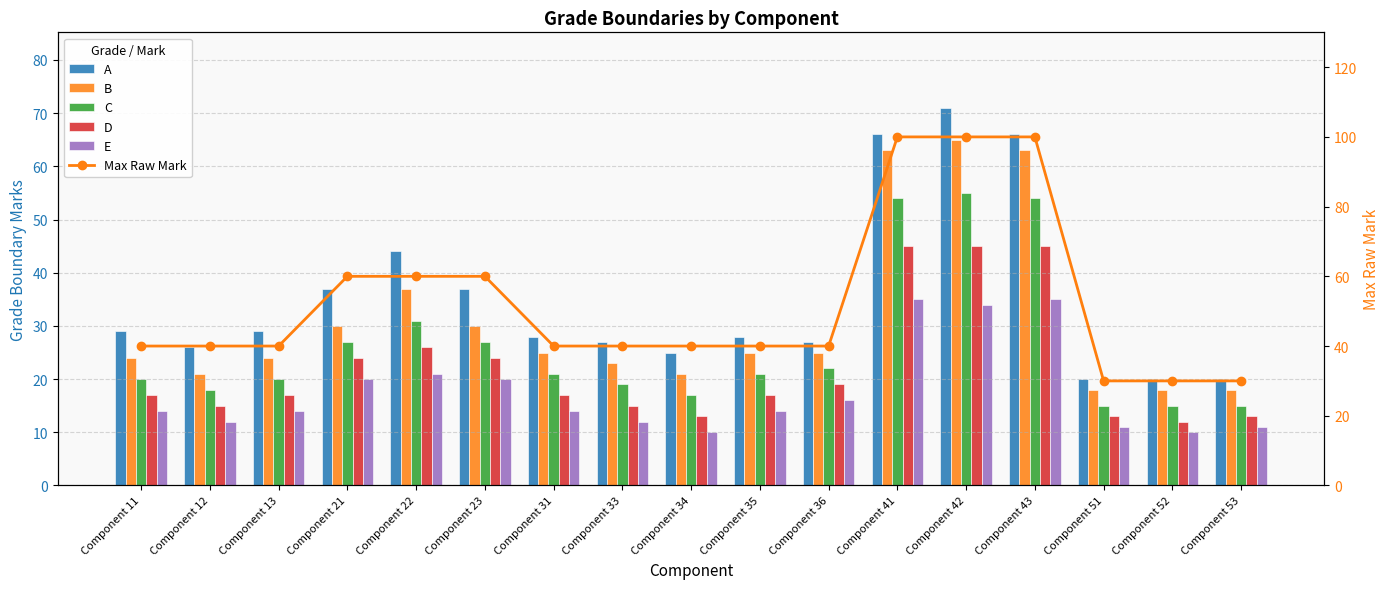

At which label does B first exceed 25?

Component 21